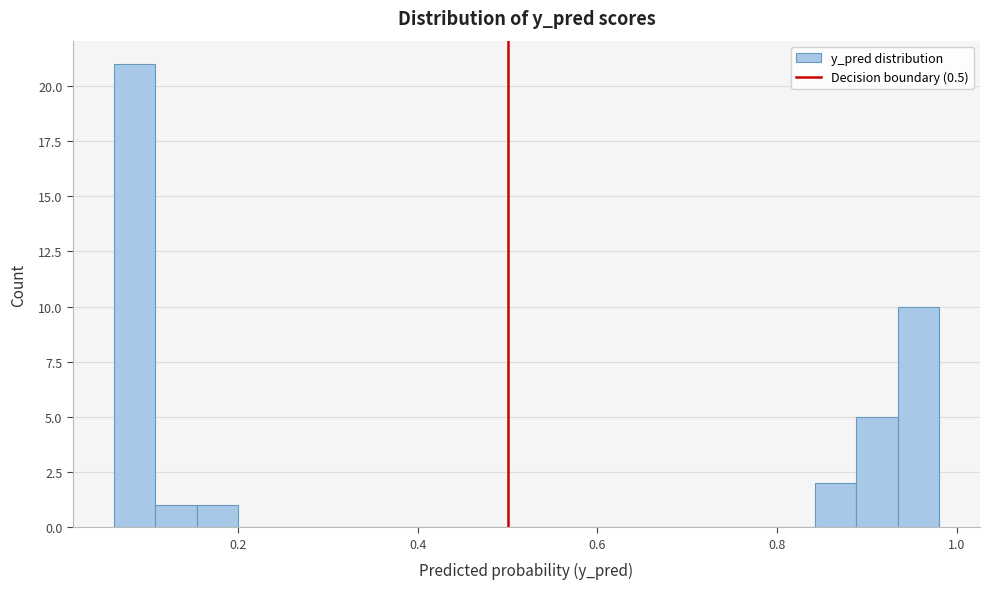

Around what value on the x-axis is the tallest bar? Give the approximate position of its centre, as read against the axis.

0.08